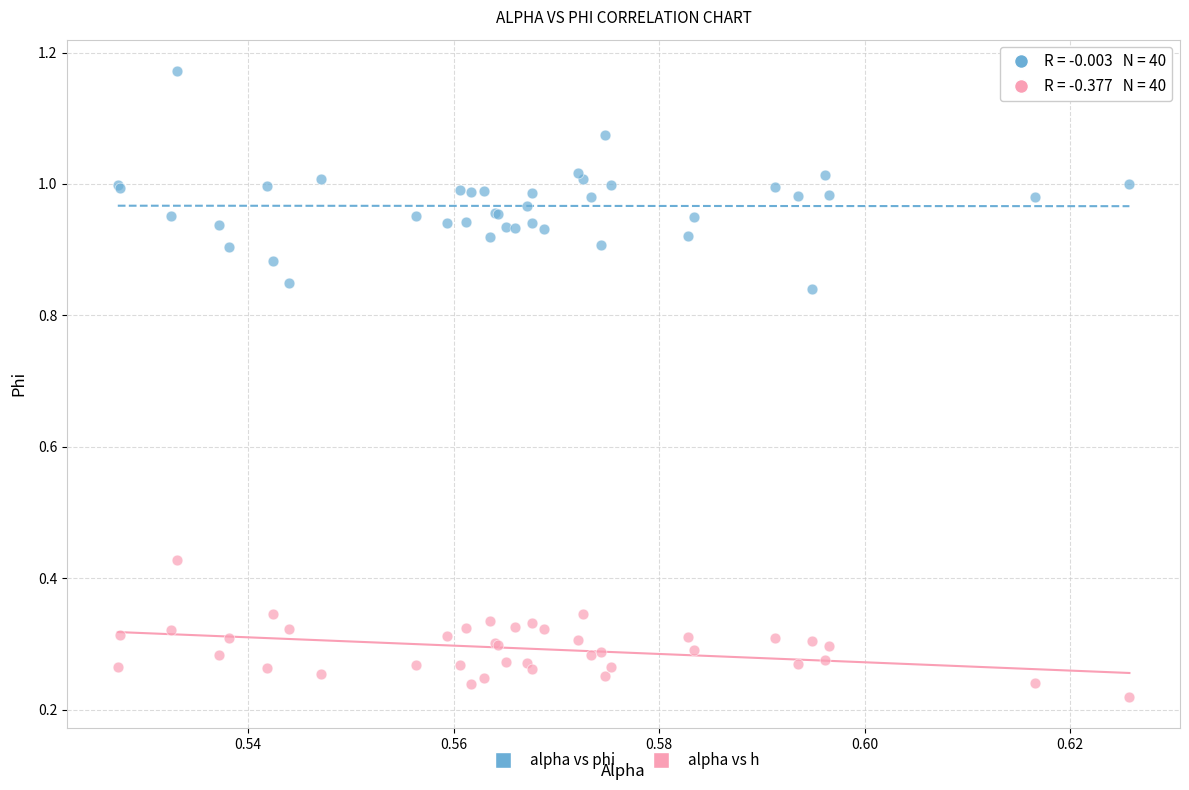

Which series reaches the maximum Y coordinate?

alpha vs phi